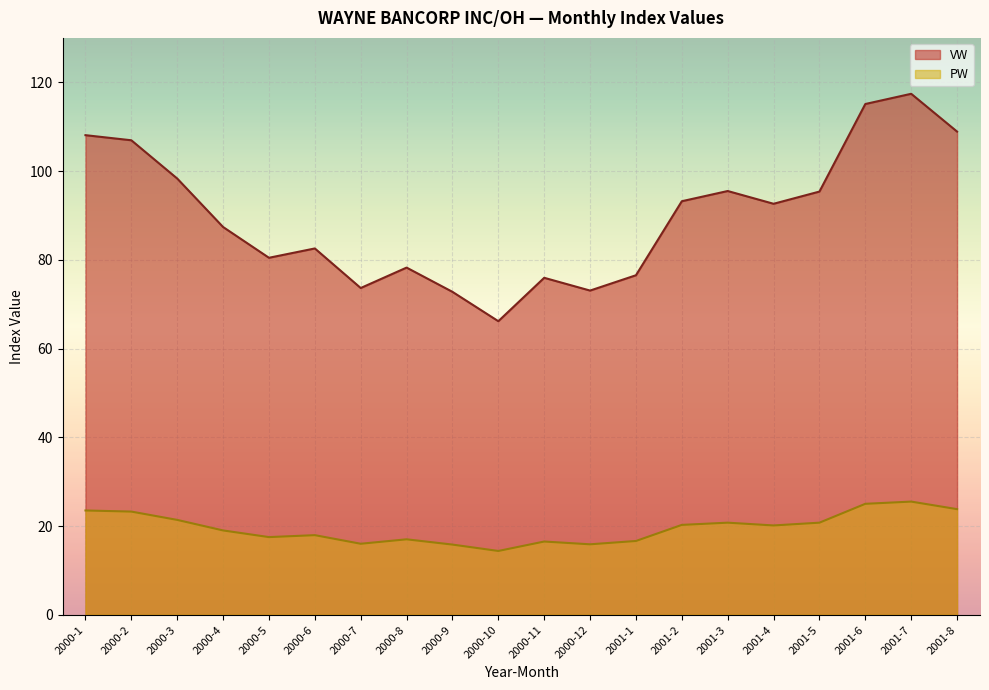

How many categories are shown in the chart?

20